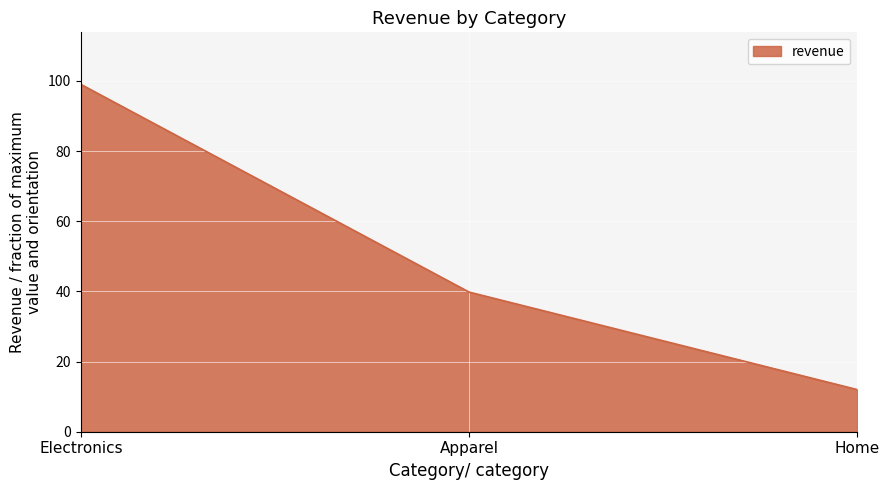

What is the change in value from Apparel to Home?

-27.8